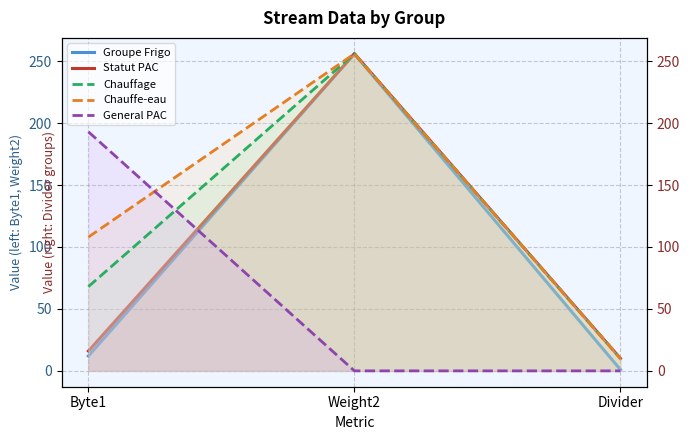

What is the difference between the second highest and minimum values in the Chauffe-eau series?

98